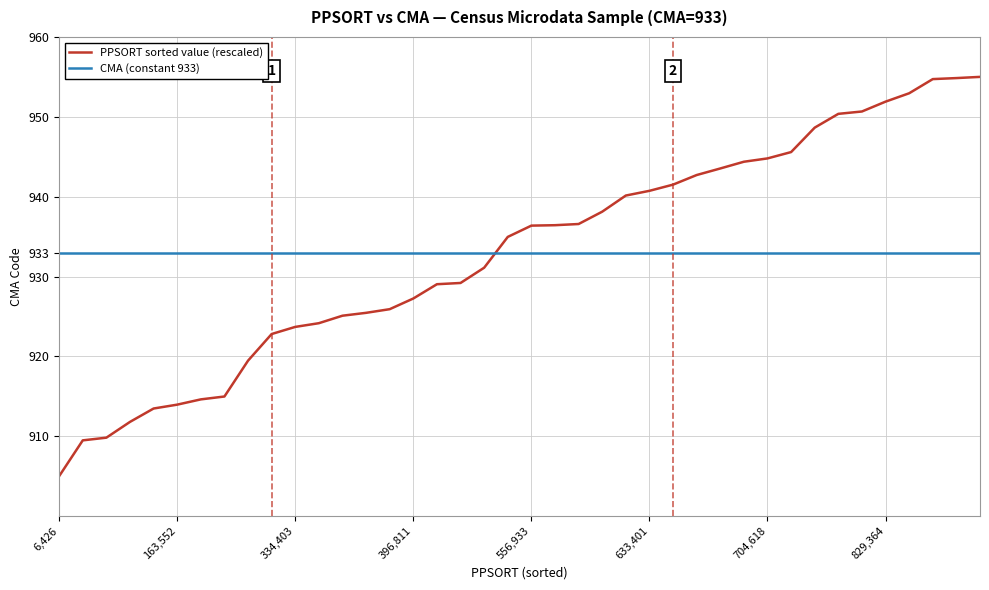

What is the difference between the maximum and second lowest values in the PPSORT sorted value (rescaled) series?

45.5